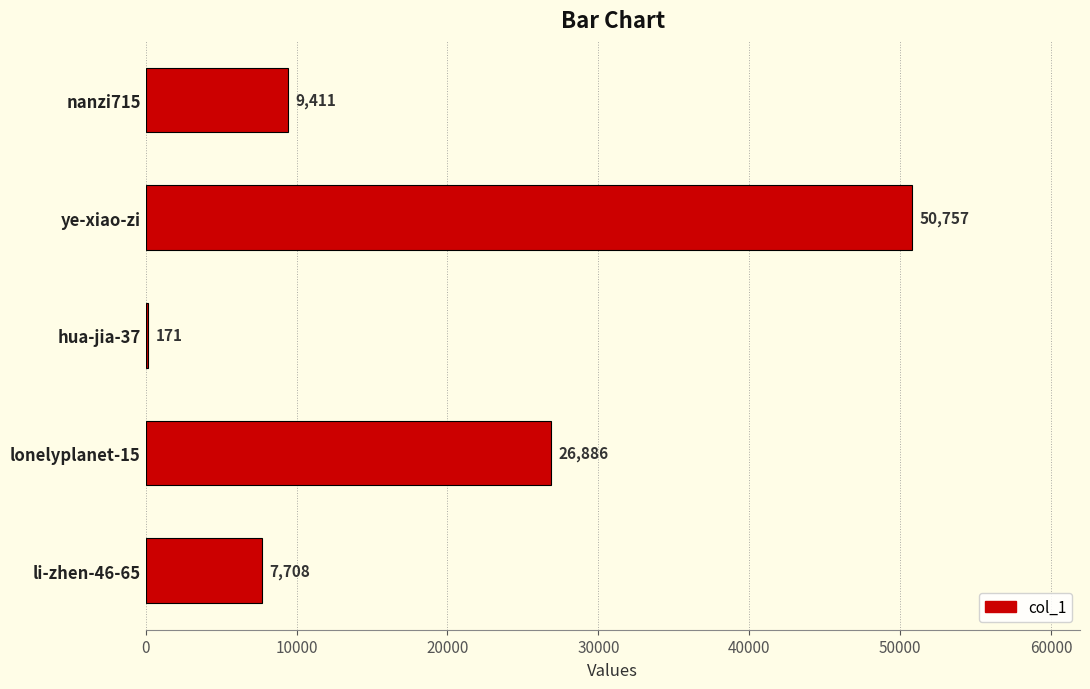

At which label is the value closest to 25464?

lonelyplanet-15